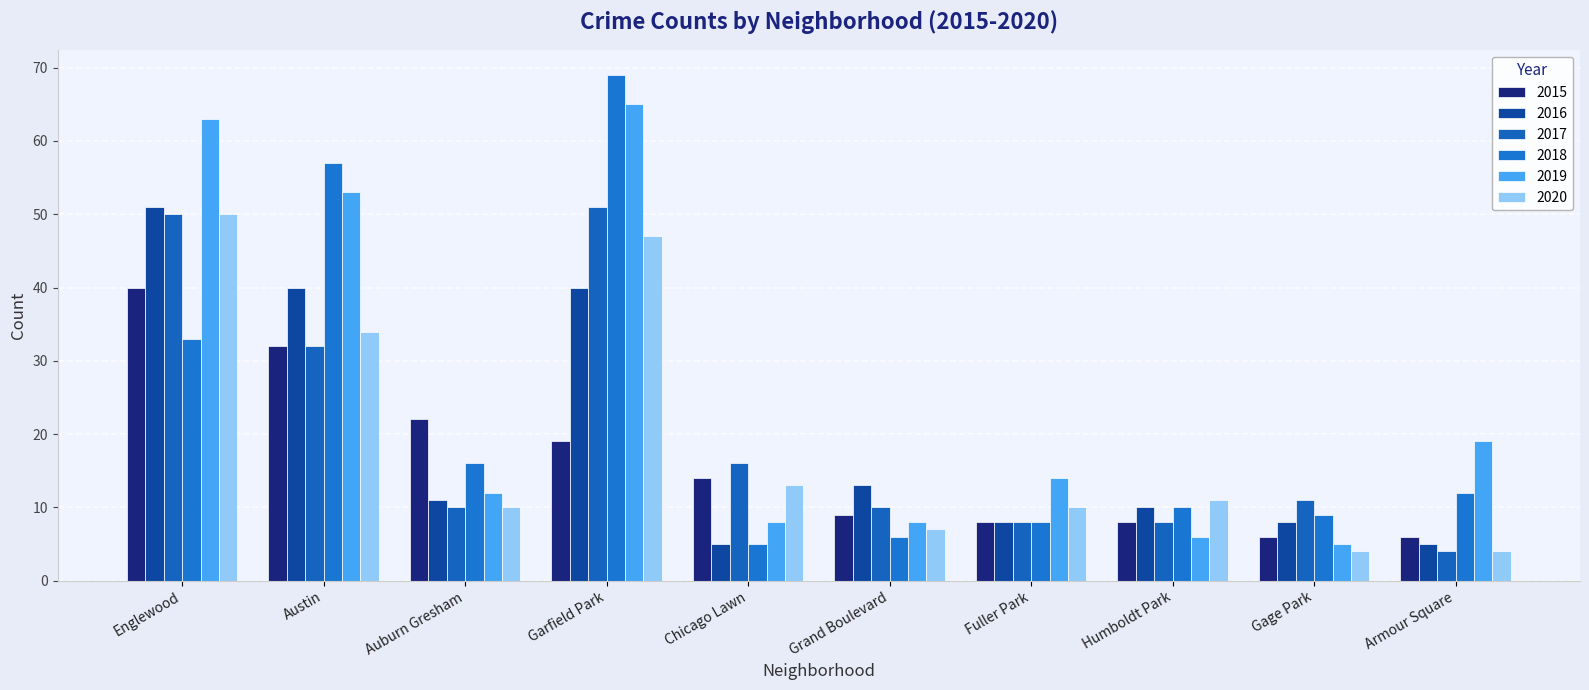

Reading right to left, extract all data points from this chart.

2015: 6	6	8	8	9	14	19	22	32	40
2016: 5	8	10	8	13	5	40	11	40	51
2017: 4	11	8	8	10	16	51	10	32	50
2018: 12	9	10	8	6	5	69	16	57	33
2019: 19	5	6	14	8	8	65	12	53	63
2020: 4	4	11	10	7	13	47	10	34	50